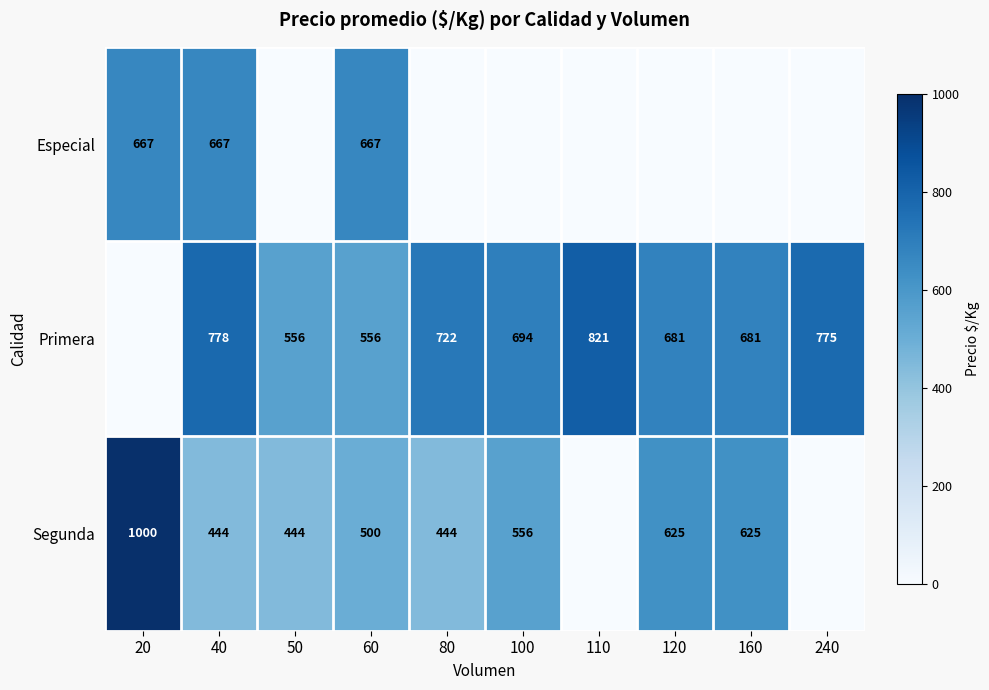

What is the total value across all series at 60?

1723